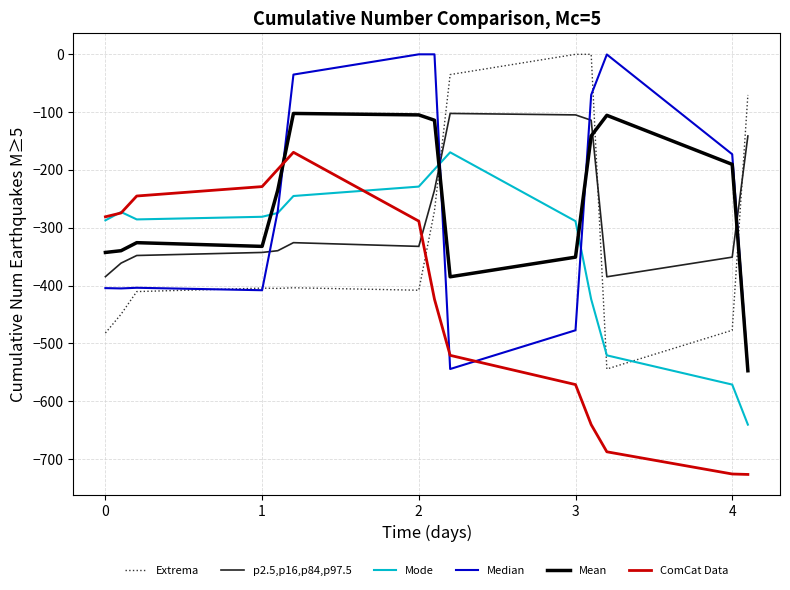

What is the difference between the second highest and second lowest values in the Mode series?

372.2